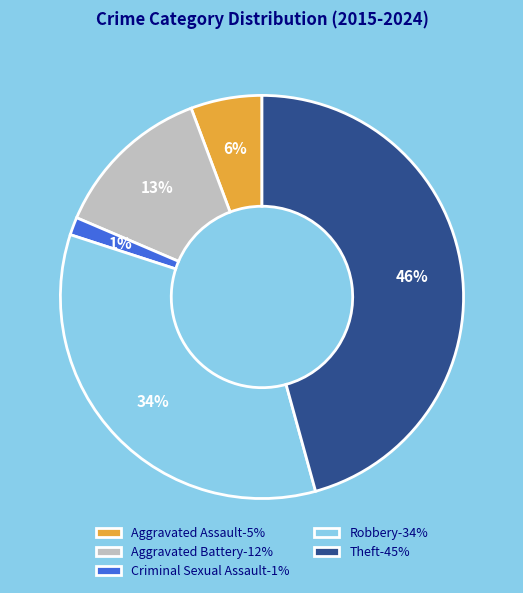

Is the sum of Robbery-34% and Criminal Sexual Assault-1% greater than half?

No